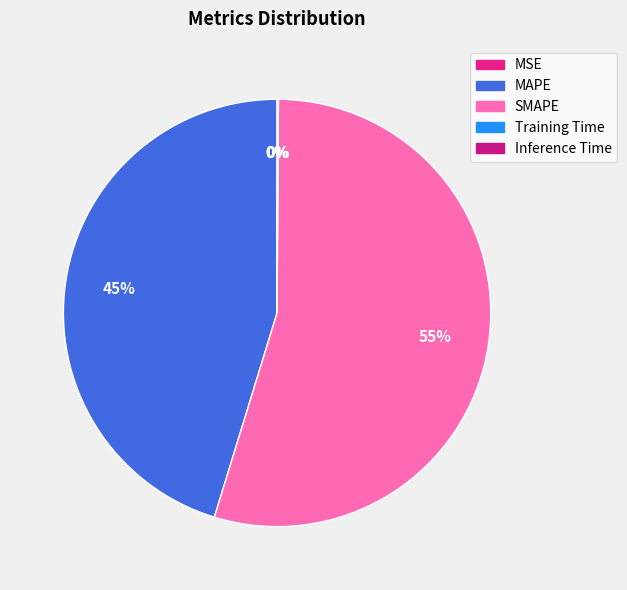

Which slice represents more than half of the pie?

SMAPE